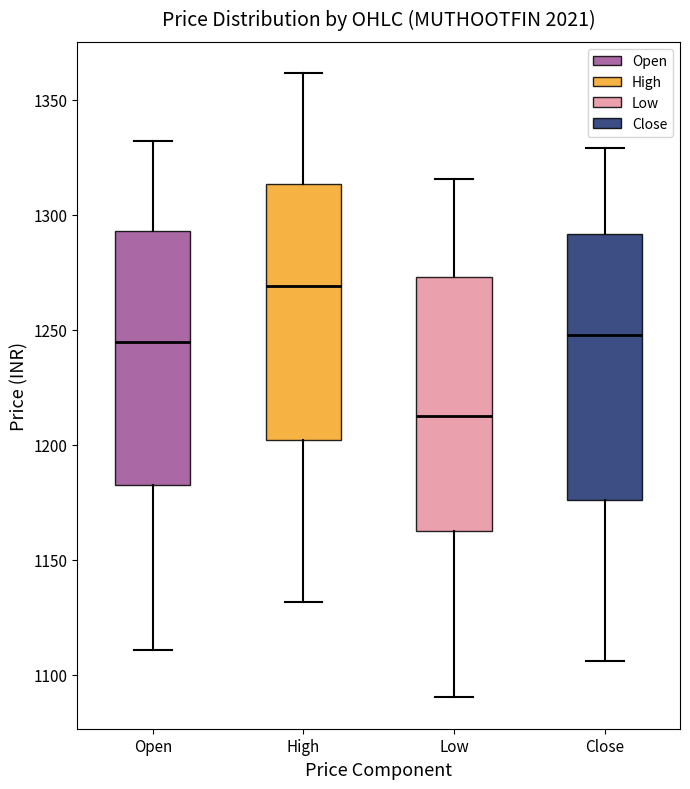

Reading left to right, read every box against the y-axis: the position of its median line, the range the box covers, and the ends of its whiskers. The values are not printed on the chart, so give them approximately, as read against the axis.

Open: median 1245, box 1180 to 1295, whiskers 1110 to 1330
High: median 1270, box 1200 to 1315, whiskers 1130 to 1360
Low: median 1210, box 1160 to 1275, whiskers 1090 to 1315
Close: median 1250, box 1175 to 1290, whiskers 1105 to 1330